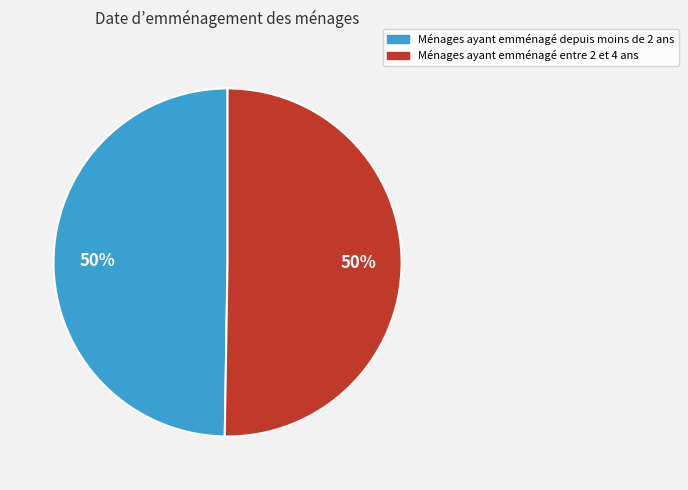

Is it true that Ménages ayant emménagé entre 2 et 4 ans is 42% of the pie?

False